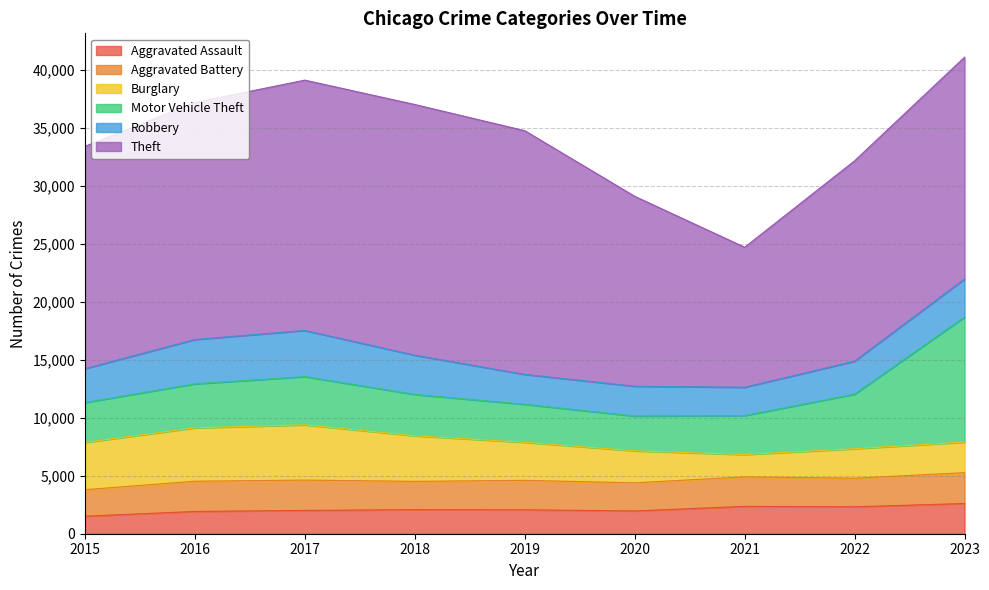

At 2017, list the series in order from largest to smallest.

Theft, Burglary, Motor Vehicle Theft, Robbery, Aggravated Battery, Aggravated Assault